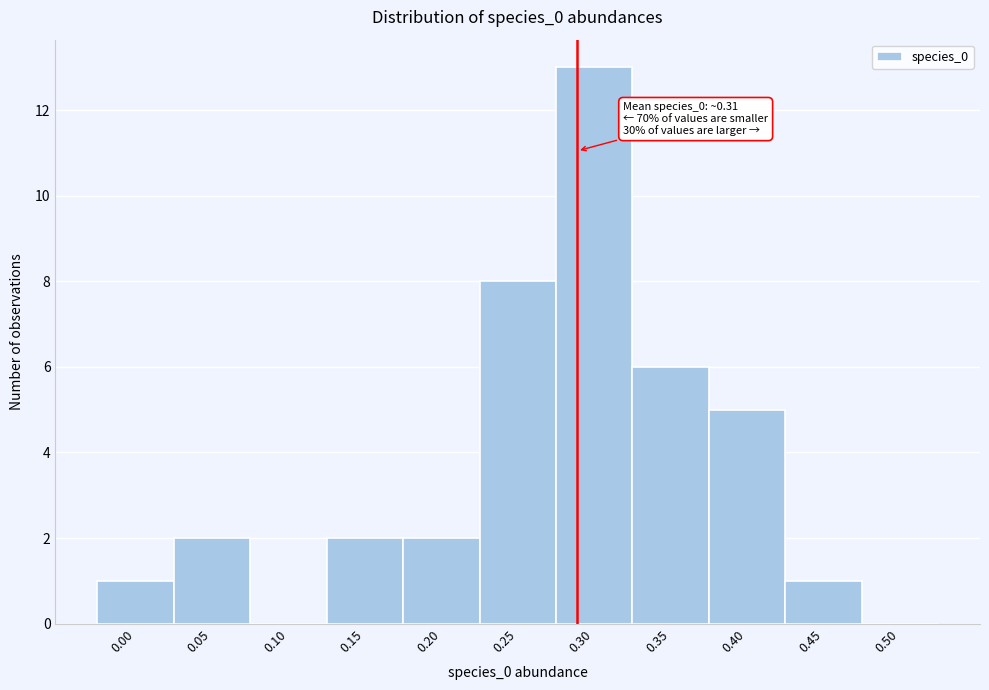

Reading left to right, transcribe all the data shown in this chart.

0.00=1	0.05=2	0.10=0	0.15=2	0.20=2	0.25=8	0.30=13	0.35=6	0.40=5	0.45=1	0.50=0